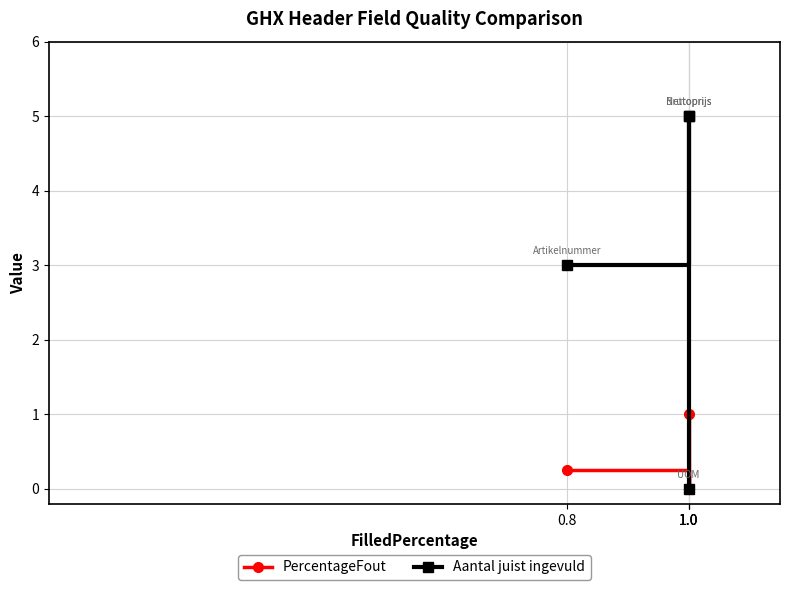

List the series in order of their overall mean, highest first.

Aantal juist ingevuld, PercentageFout